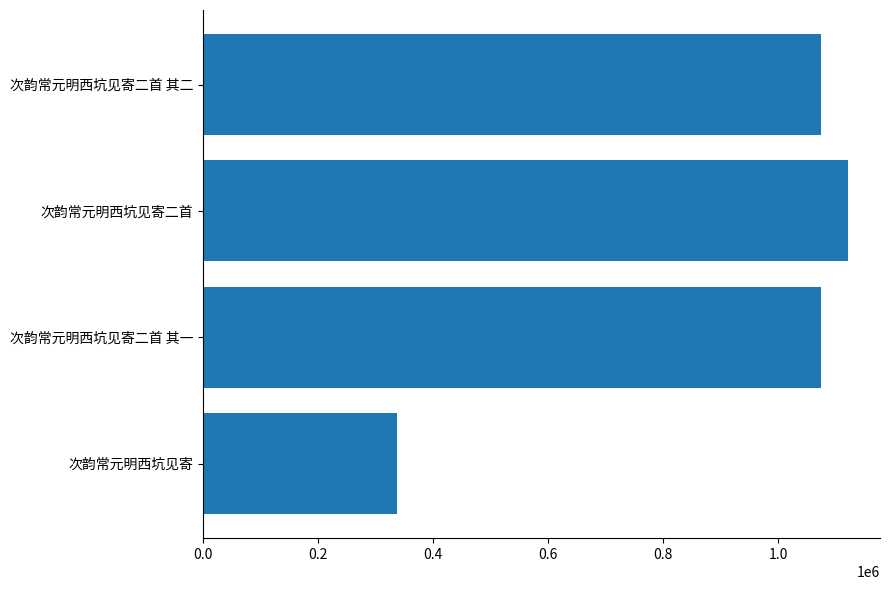

How many data points are less than 1074960?

2